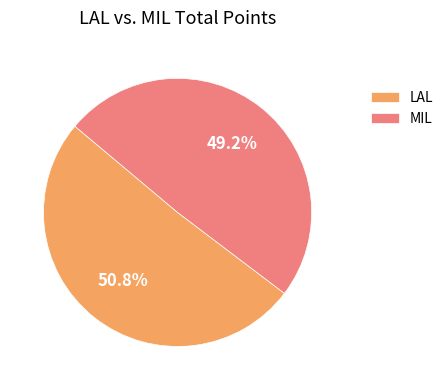

To the nearest percent, what percentage of the pie is MIL?

49%